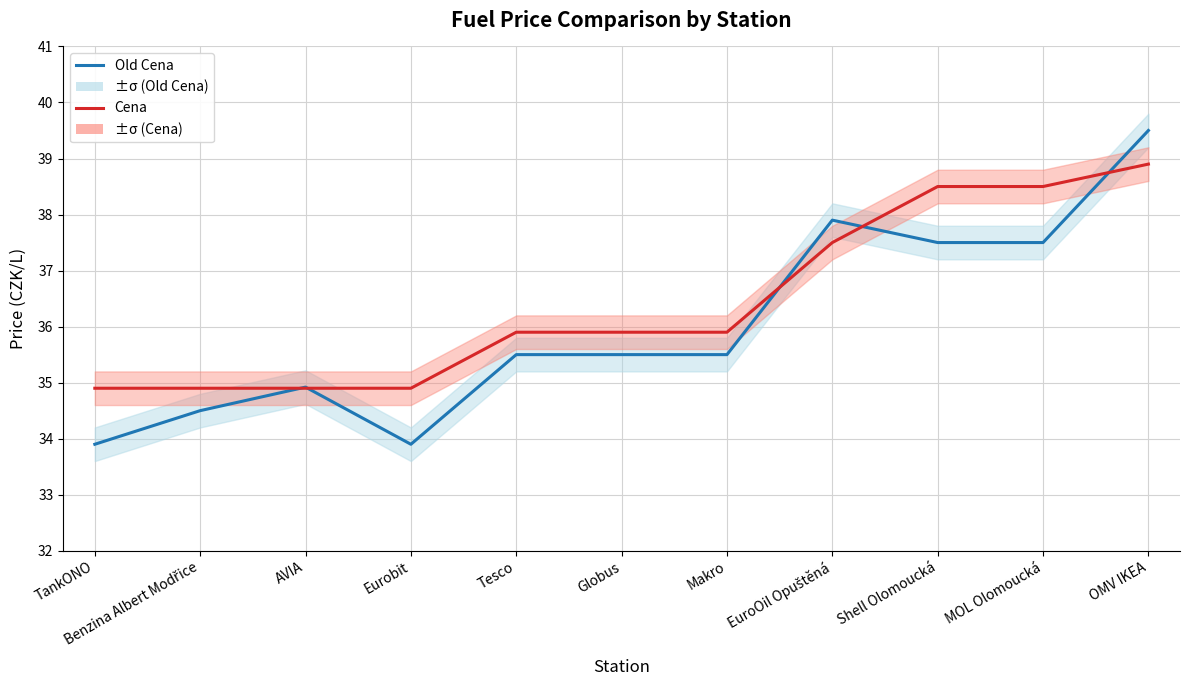

Rank the series by their maximum value, from lowest to highest.

Cena, Old Cena